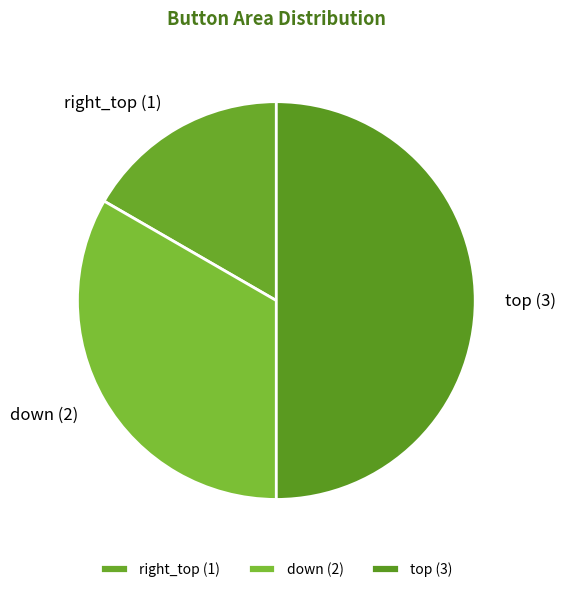

Count the number of slices in the pie.

3